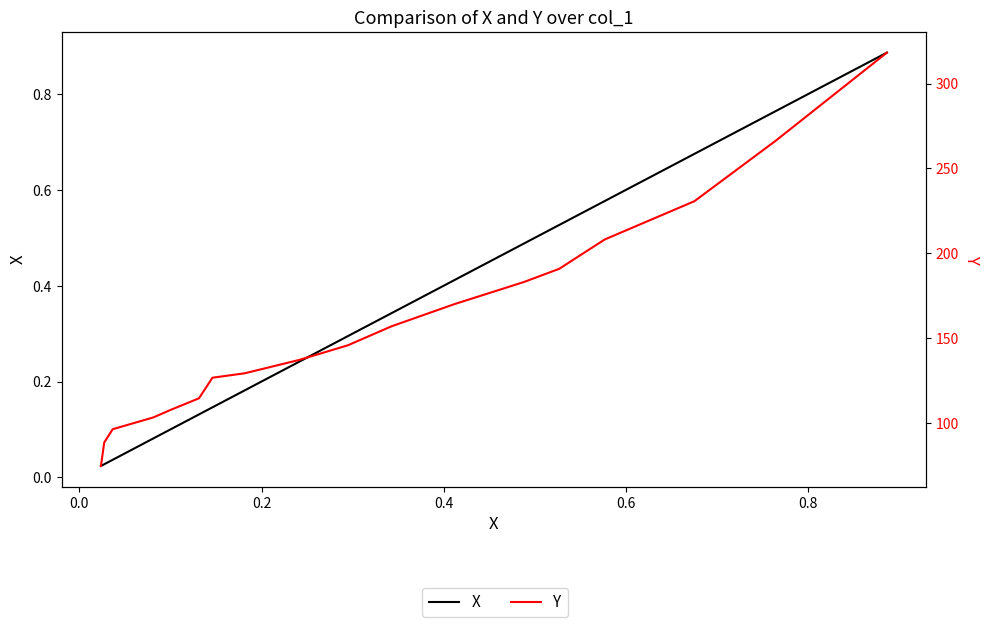

What is the sum of all X values?

5.9